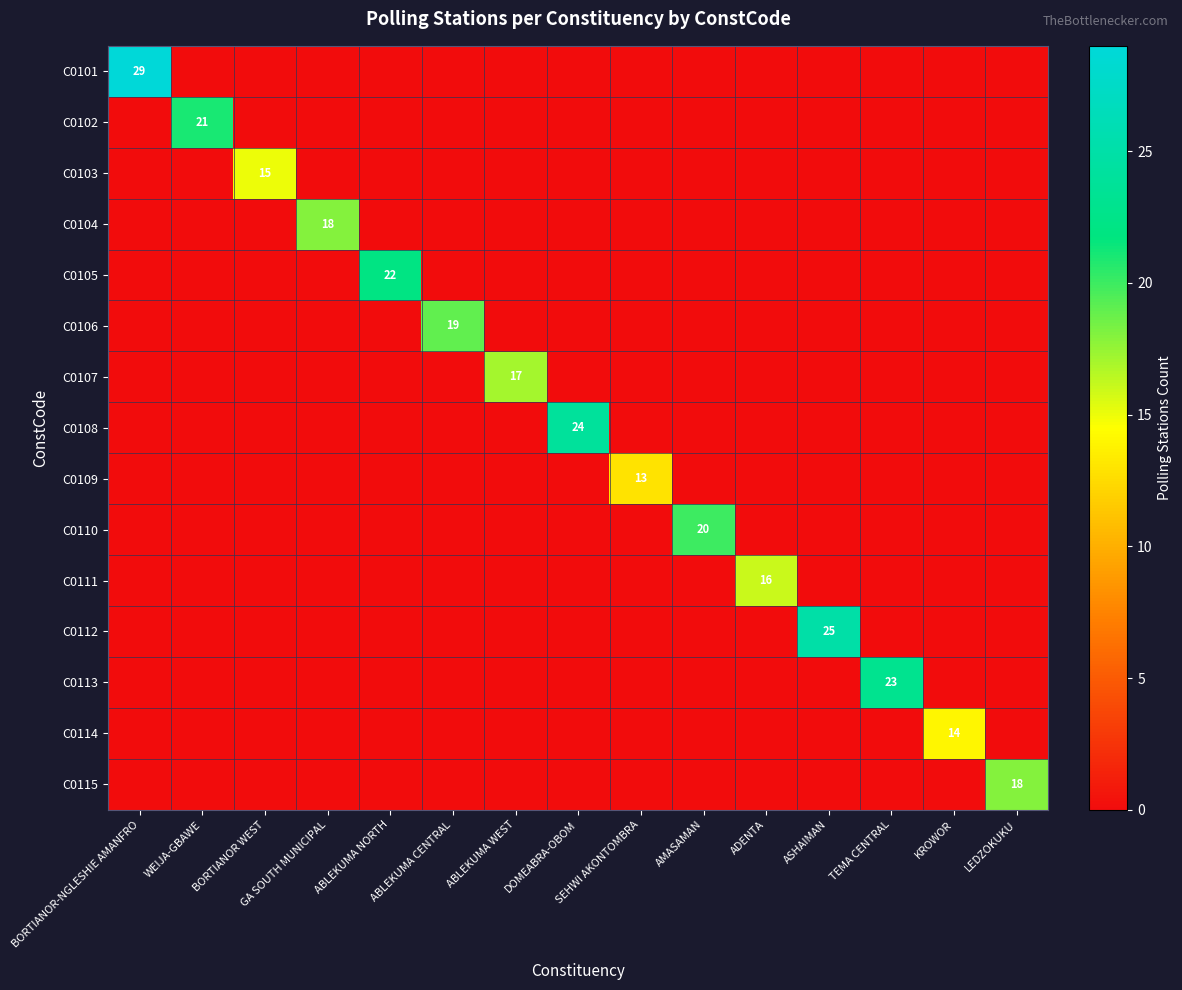

The C0101 series shows 29 at BORTIANOR-NGLESHIE AMANFRO. True or false?

True